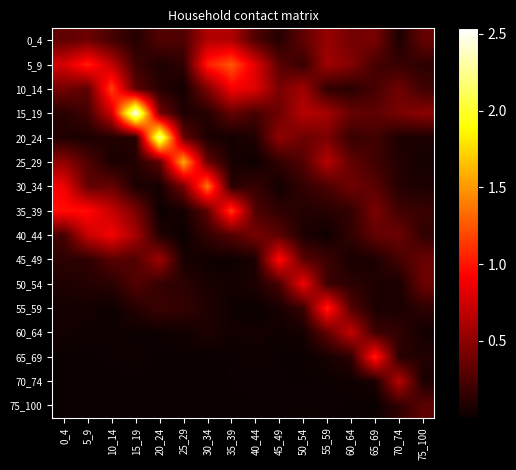

Which has a higher value, 55_59 or 30_34?

30_34